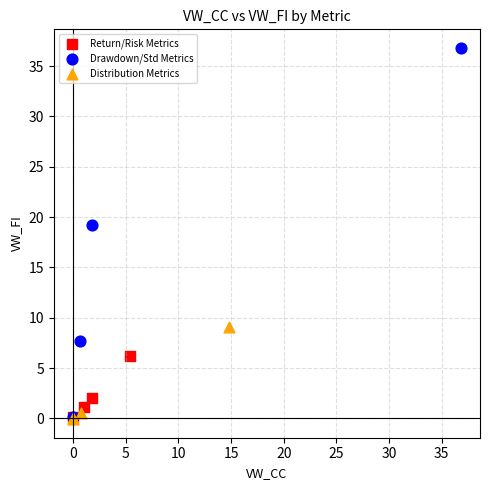

Which series has the widest spread of Y values?

Drawdown/Std Metrics